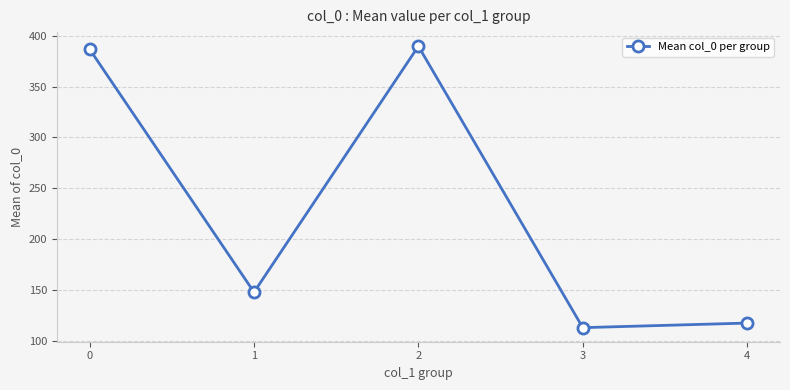

How many lines are shown in the chart?

1